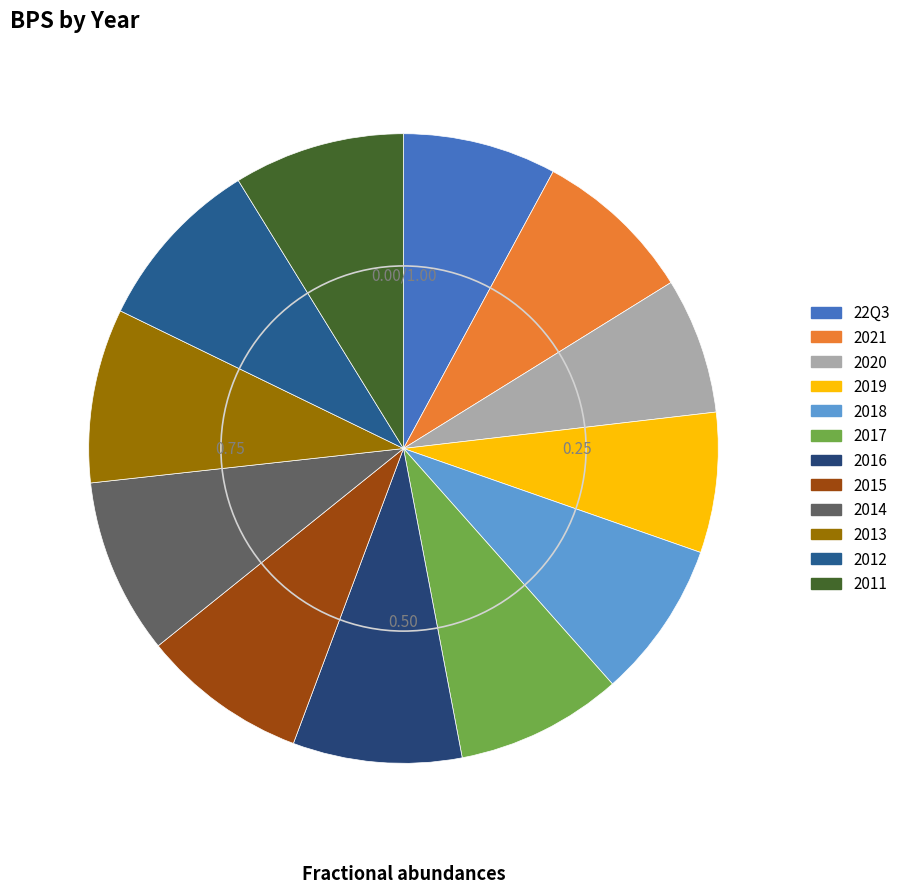

Is it true that 2016 is 9% of the pie?

True